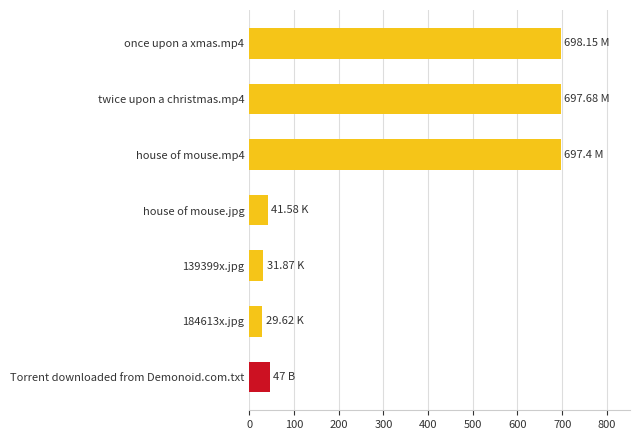

What is the sum of all values?

2243.3